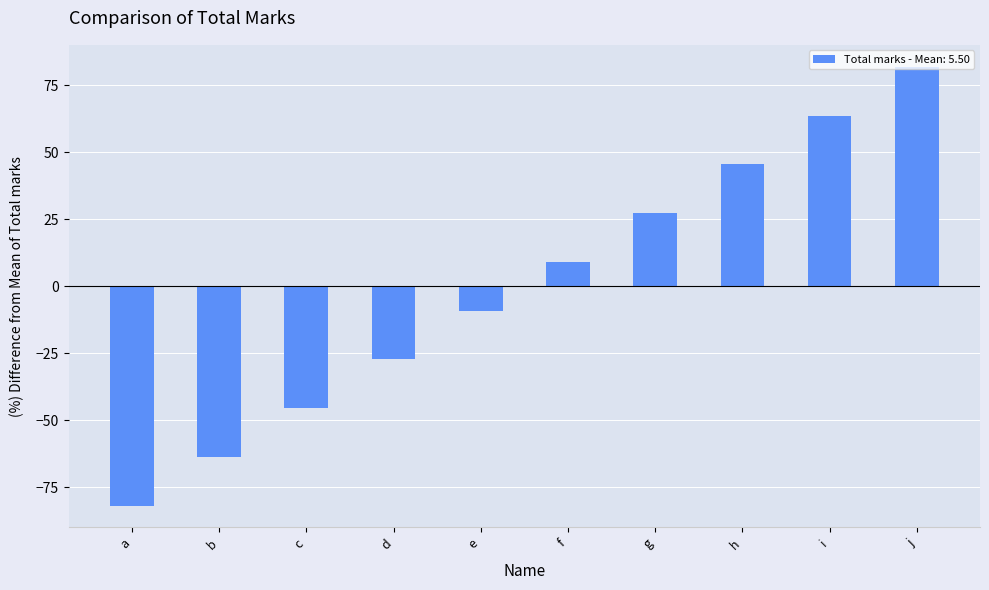

Reading left to right, what are all the values shown in this chart?

a=-81.8	b=-63.6	c=-45.5	d=-27.3	e=-9.1	f=9.1	g=27.3	h=45.5	i=63.6	j=81.8